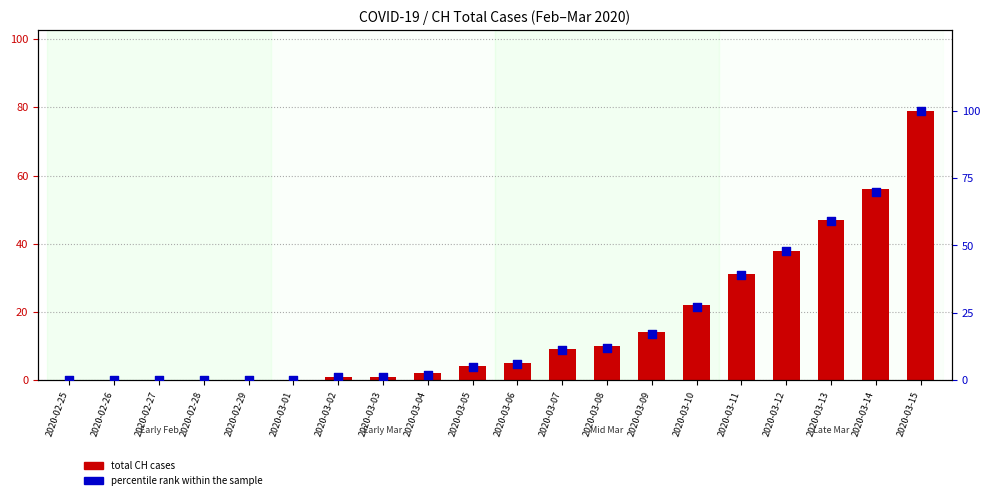

Which series reaches the maximum Y coordinate?

percentile rank within the sample